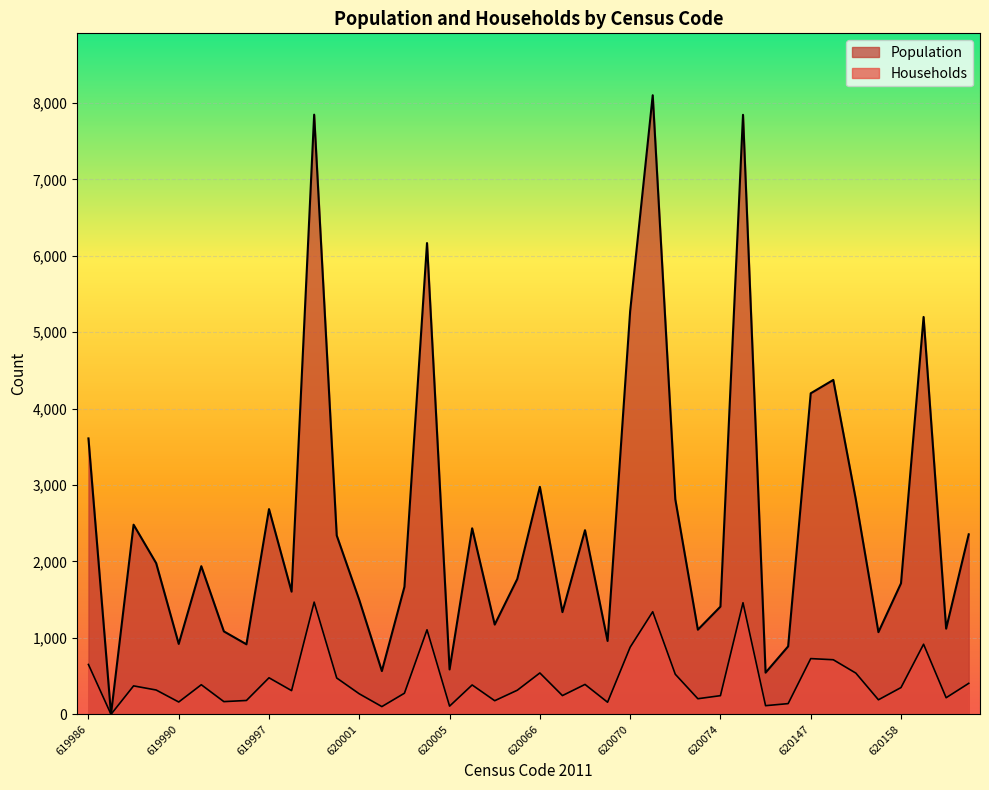

At which category does Households reach its first local valley?

619987